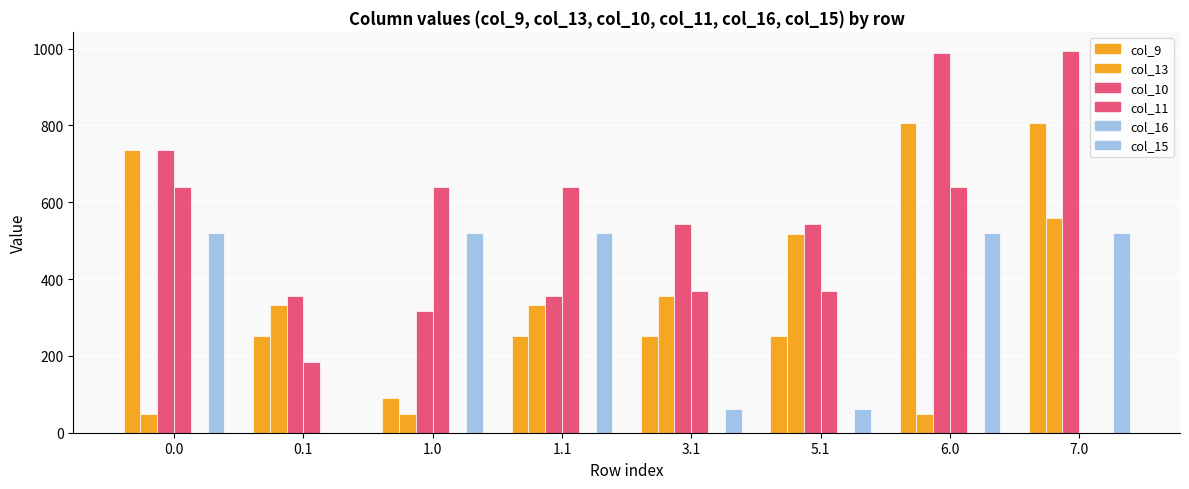

Which series has the widest spread of values?

col_9